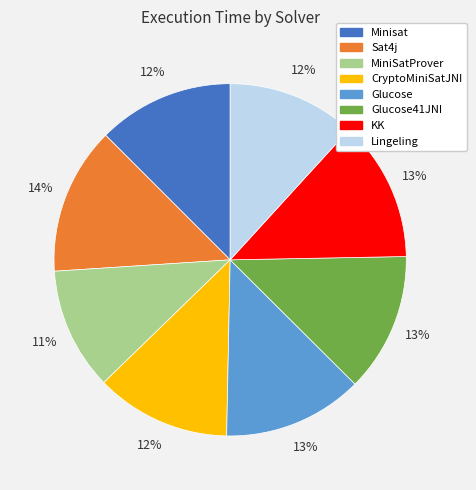

Does any single category account for the majority?

No